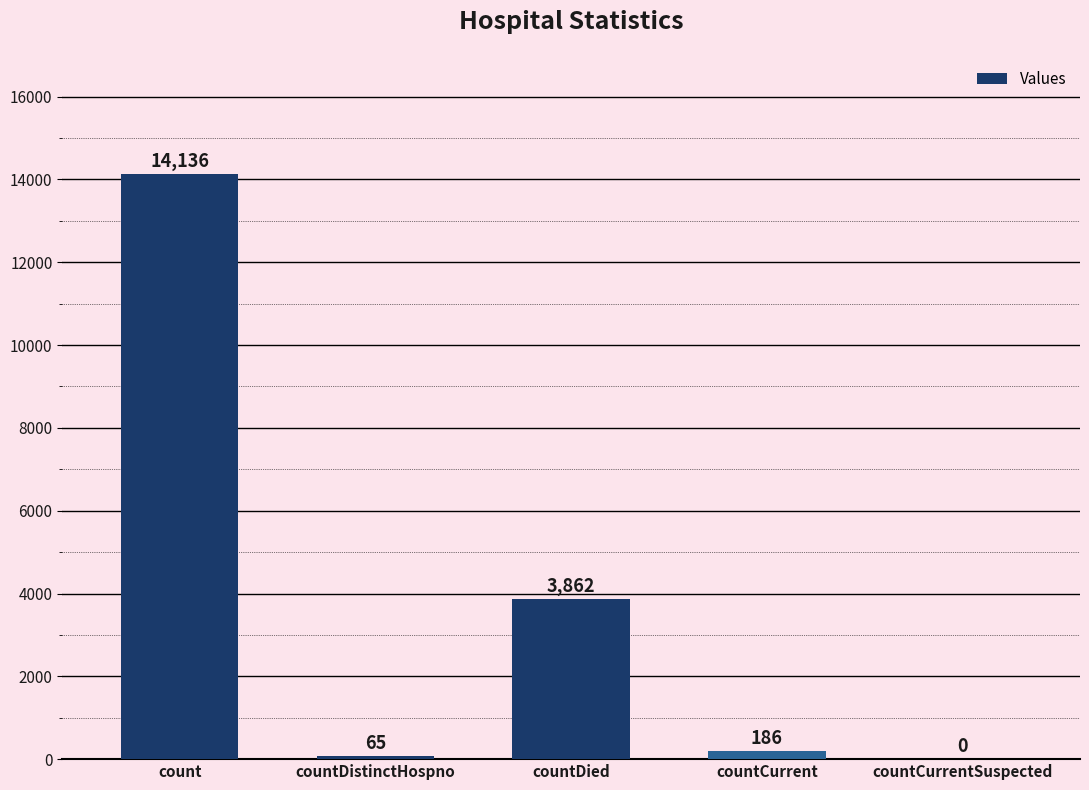

What is the sum of all values?

18249